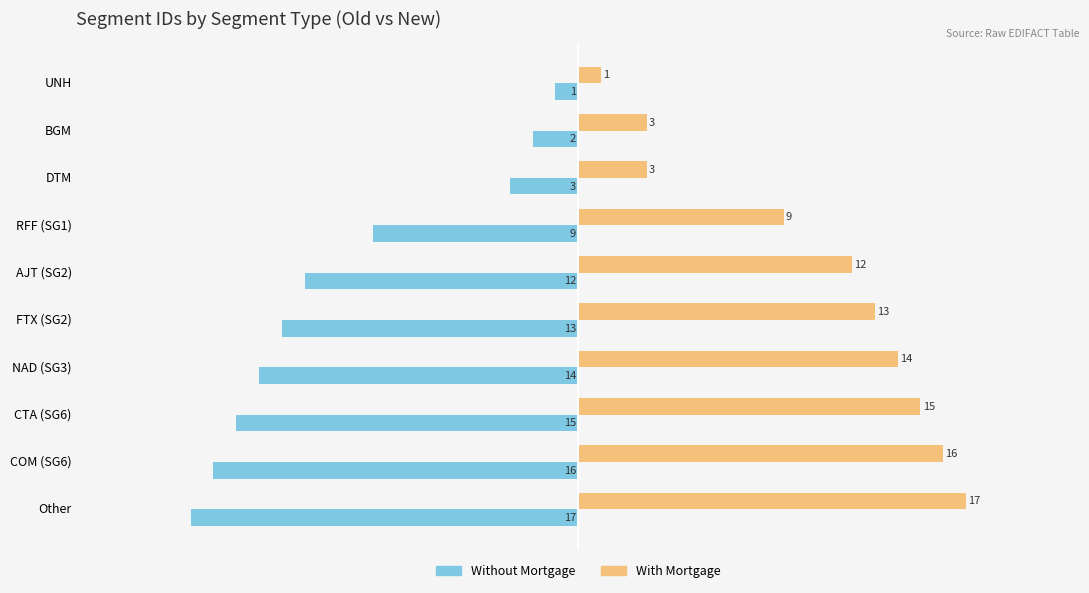

What is the sum of all Without Mortgage values?

-102